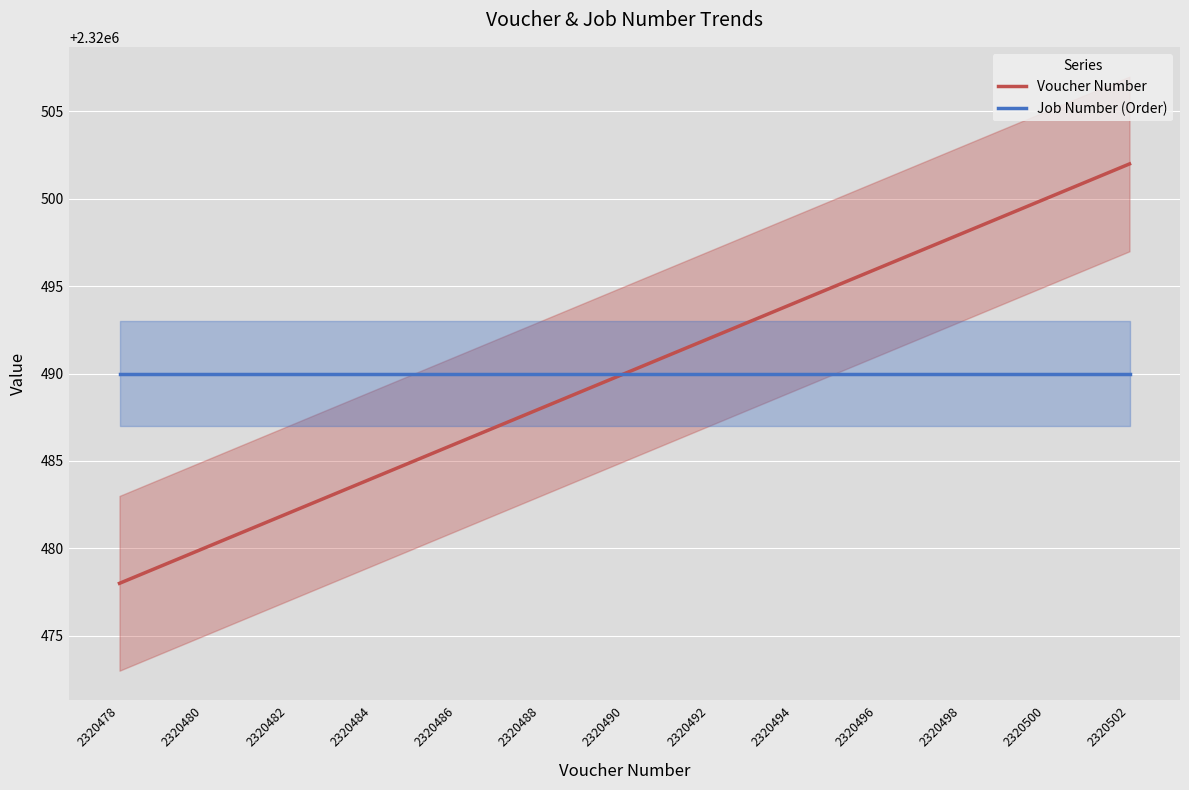

True or false: Voucher Number and Job Number (Order) intersect in this chart.

False